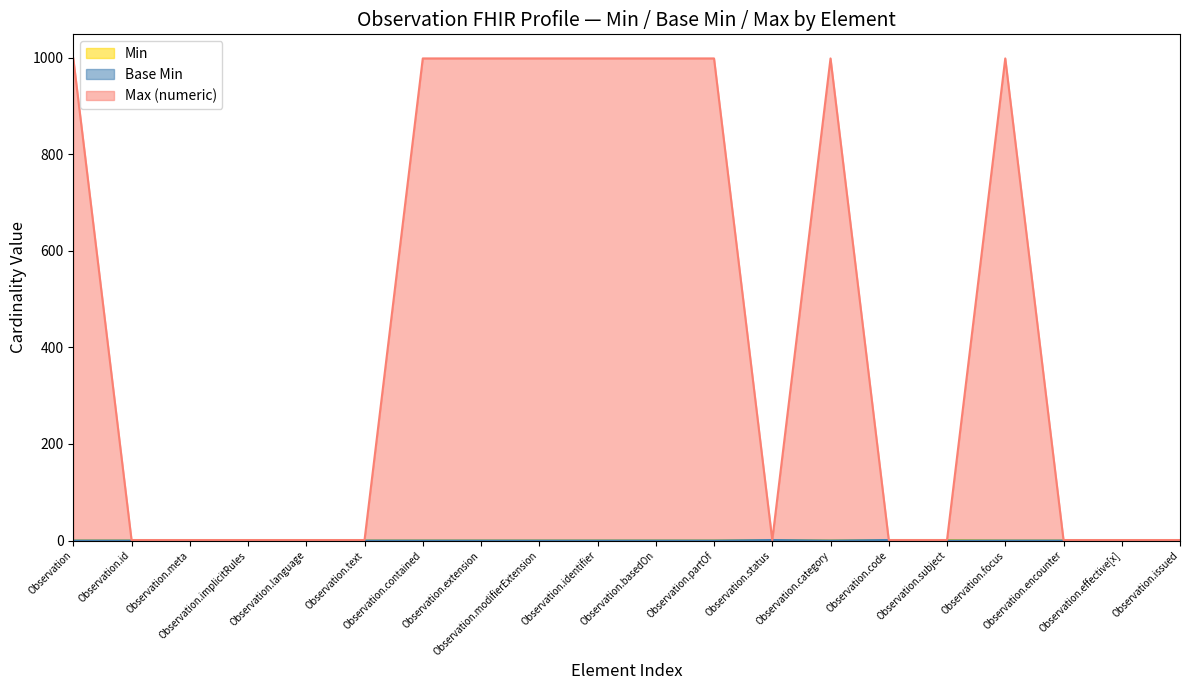

True or false: Min has a value of 0 at Observation.identifier.

True